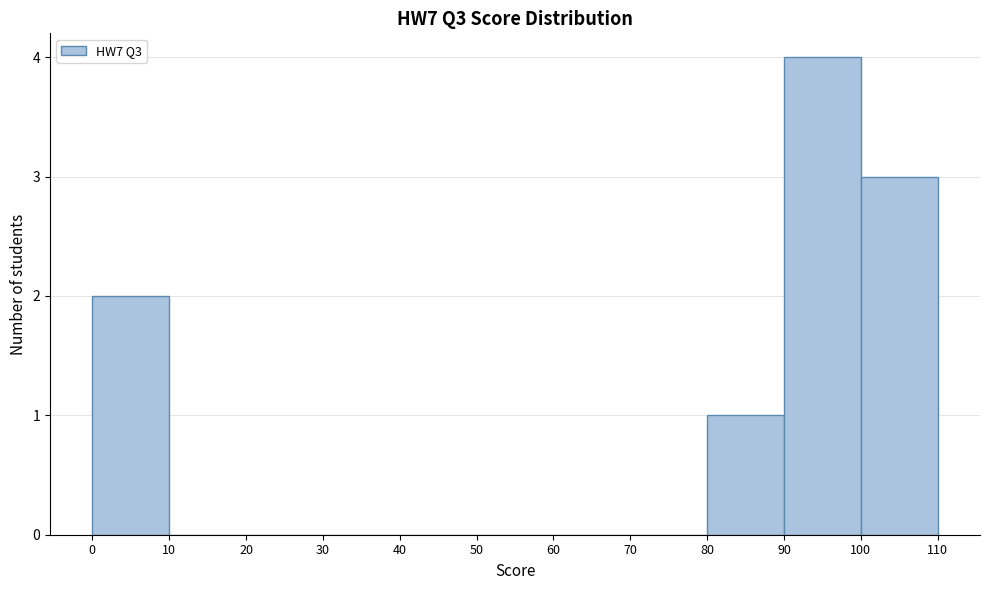

Over which range of the x-axis is the bar tallest?

90 to 100